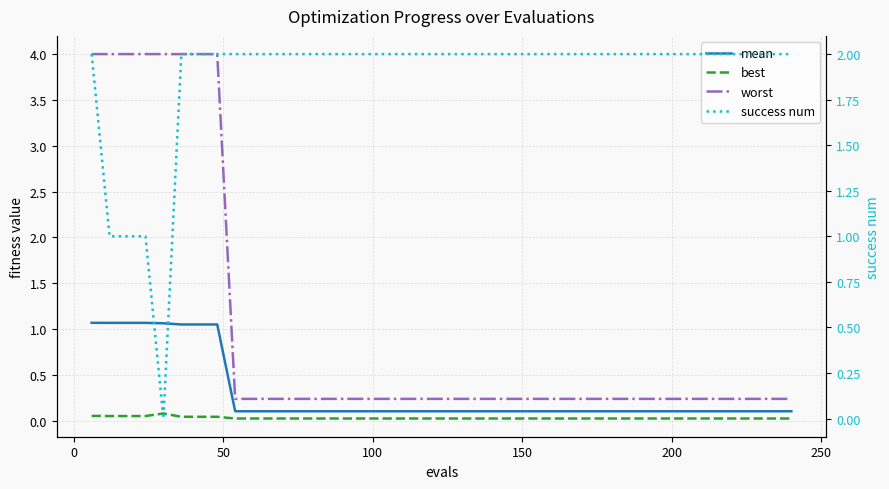

What is the difference between the maximum and minimum values in the best series?

0.1